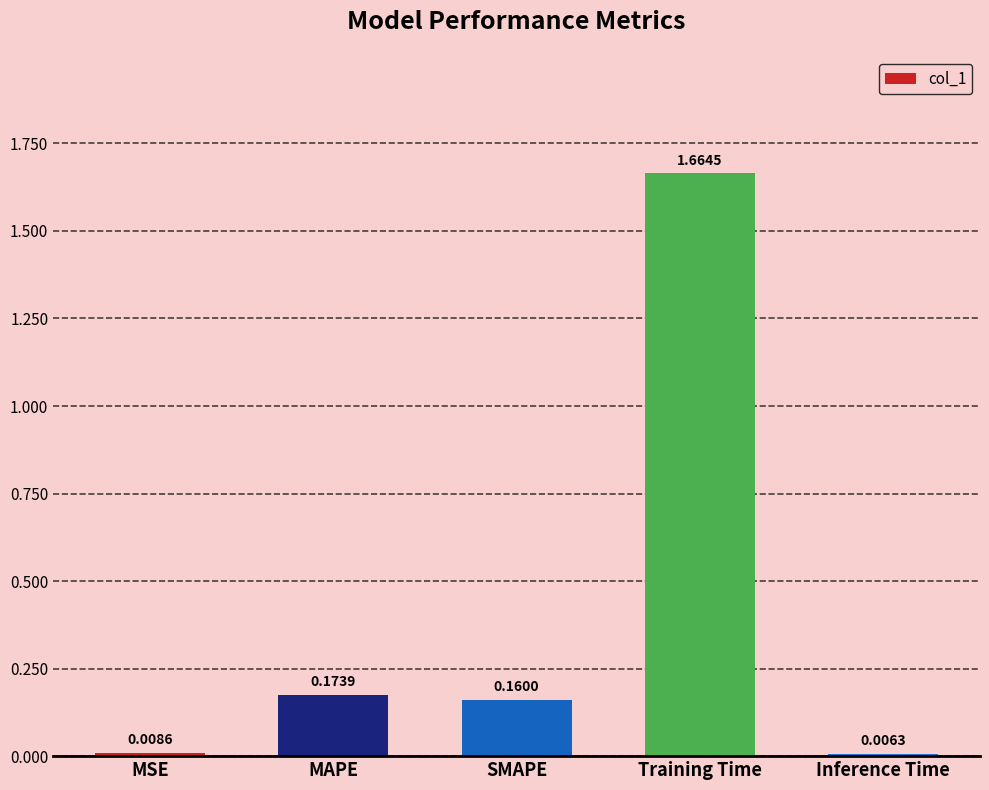

True or false: the data shows 0.1 at MAPE.

False